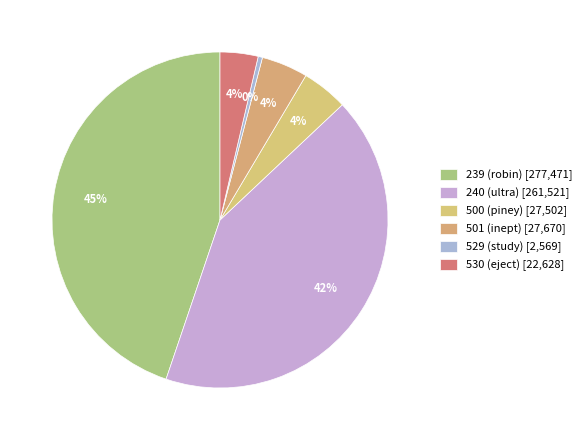

What is the change in value from 500 to 529?

-24933